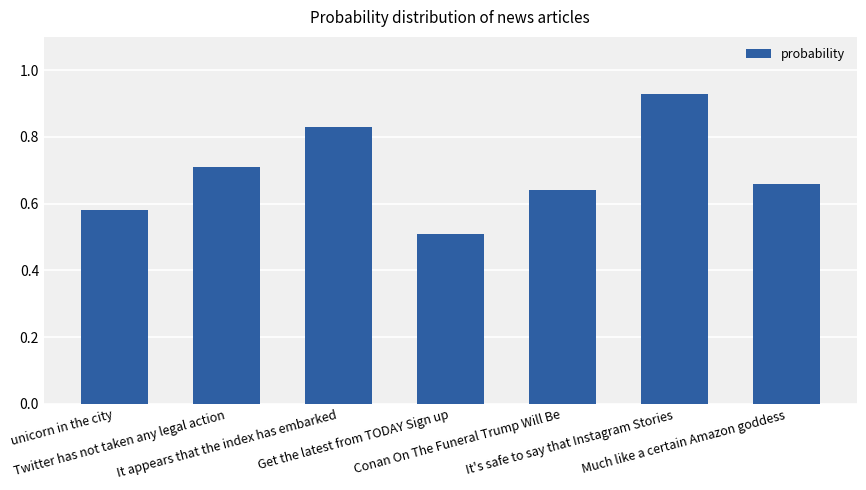

What is the difference between the second highest and minimum values?

0.3